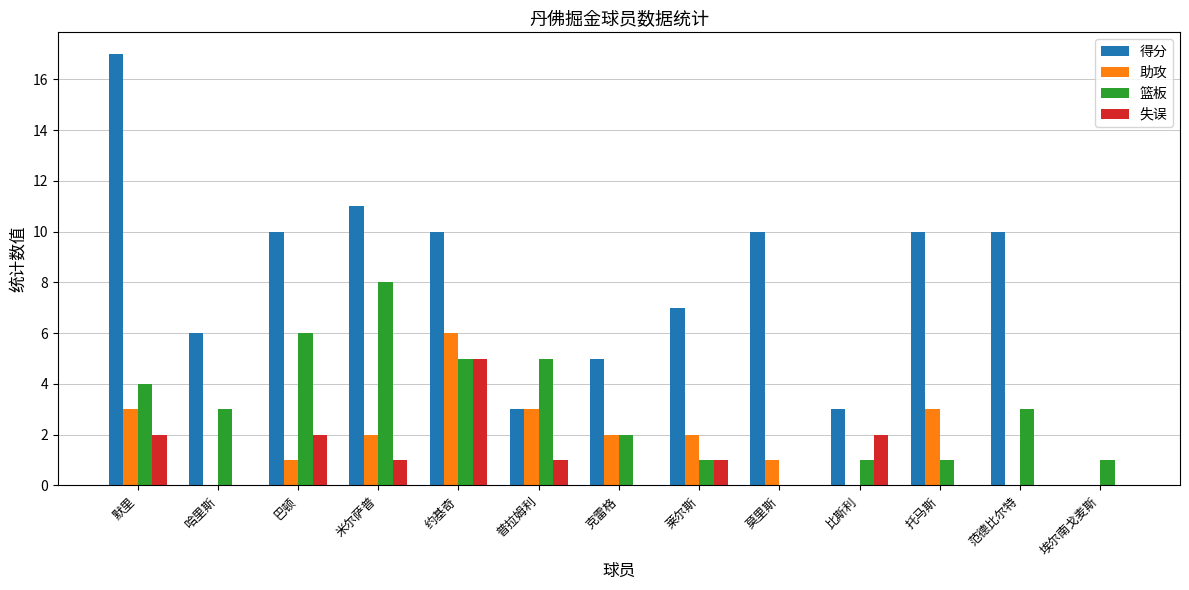

How many groups of bars are there?

13